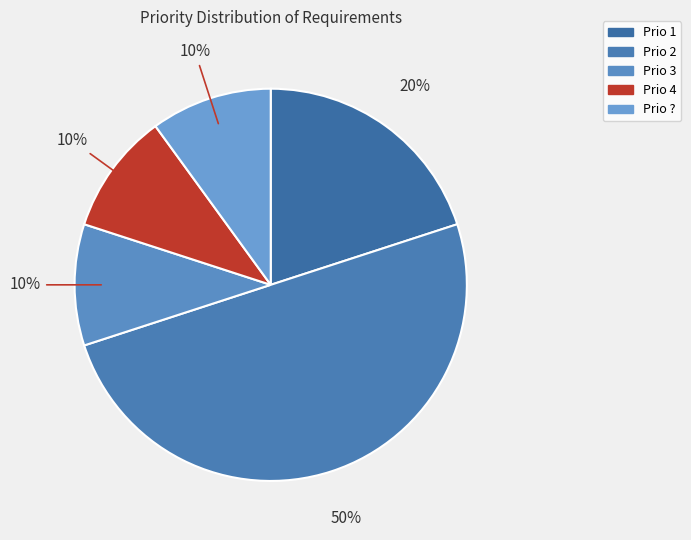

To the nearest percent, what percentage of the pie is Prio 4?

10%